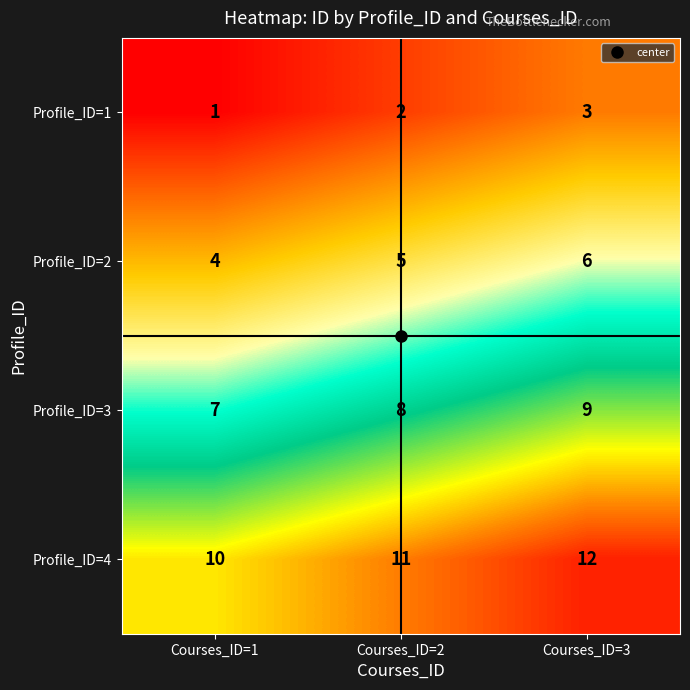

The value of Profile_ID=3 at Courses_ID=1 is 2. True or false?

False